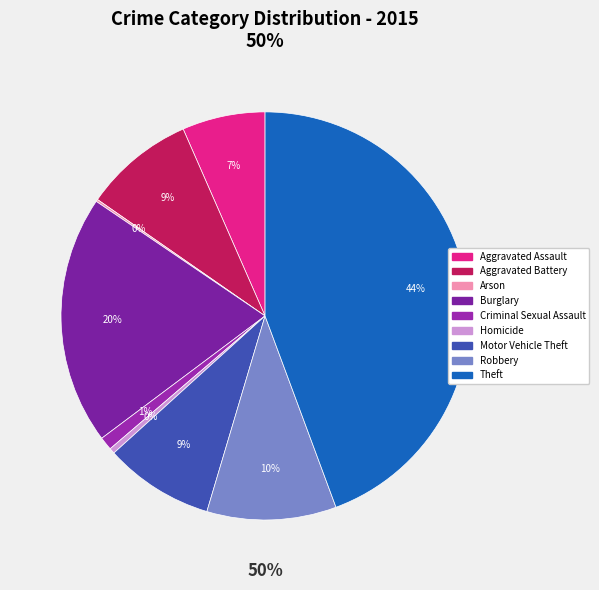

Which slice is the largest?

Theft